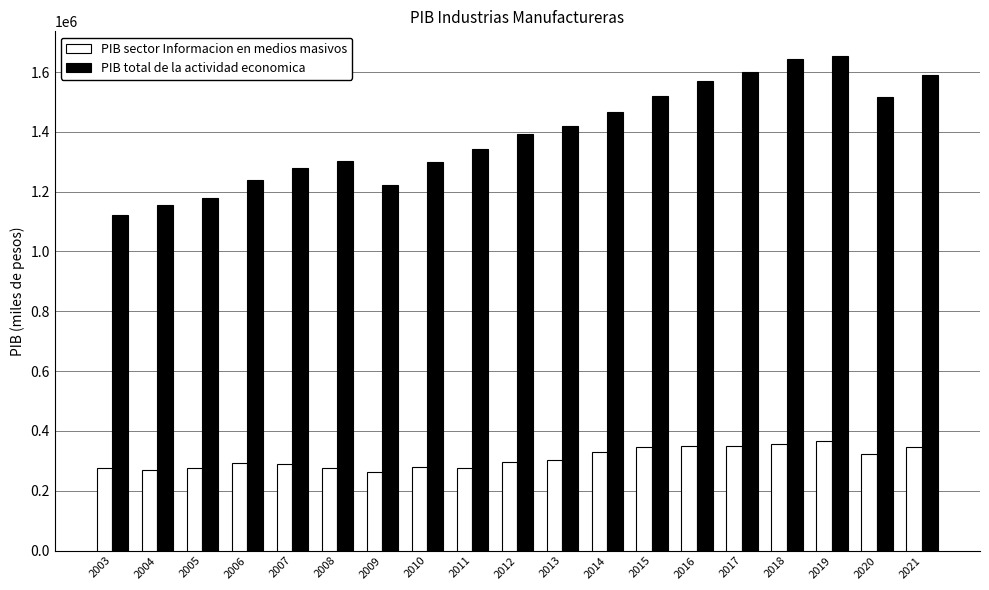

What are all the series names shown in the legend?

PIB sector Informacion en medios masivos, PIB total de la actividad economica